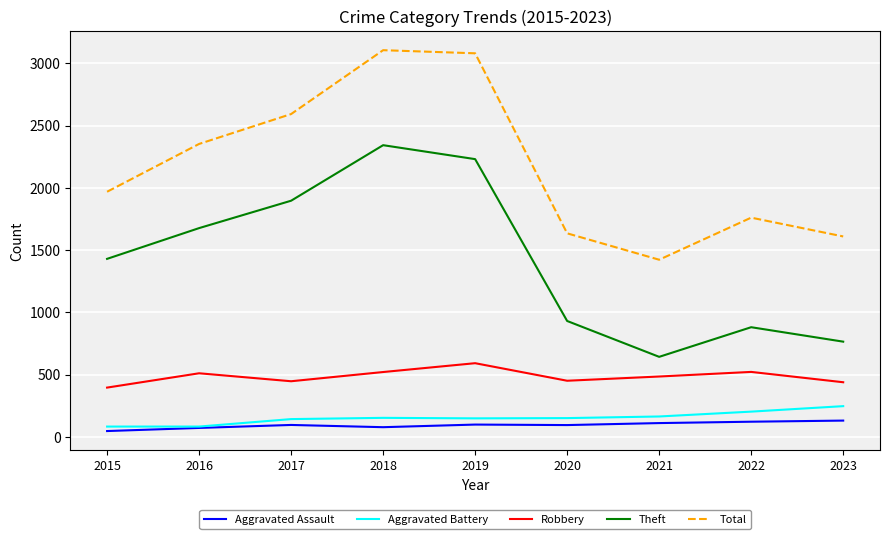

At which label does Aggravated Battery reach its peak?

2023